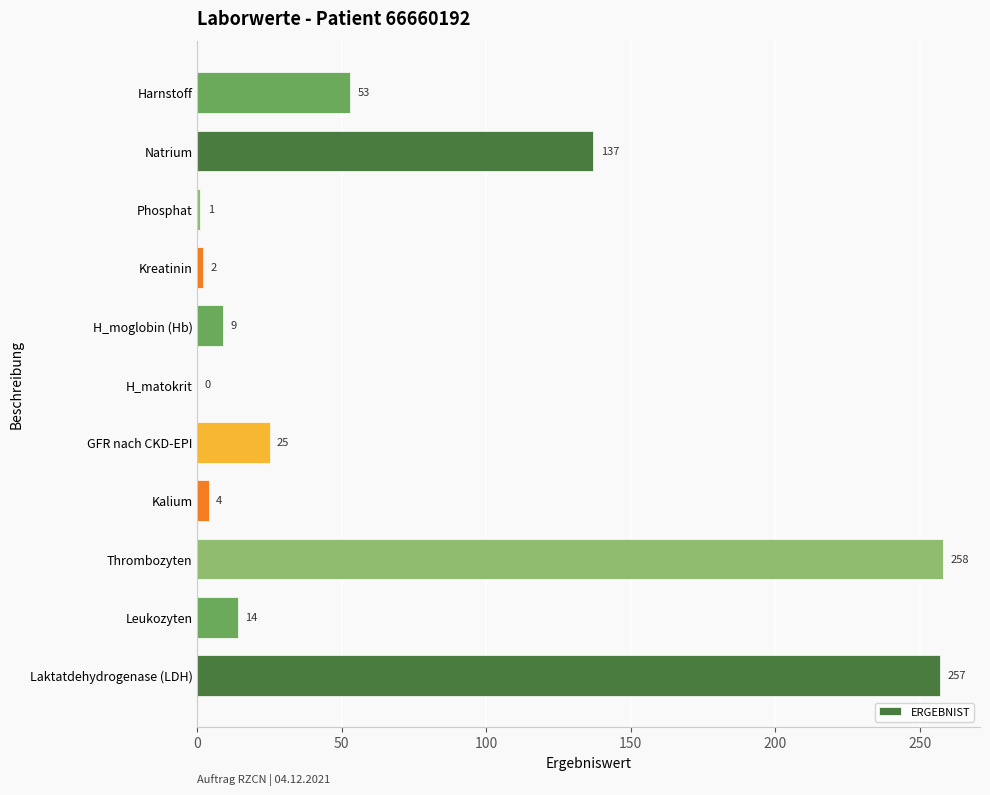

Reading bottom to top, what are all the values shown in this chart?

Laktatdehydrogenase (LDH)=257	Leukozyten=14	Thrombozyten=258	Kalium=4	GFR nach CKD-EPI=25	H_matokrit=0	H_moglobin (Hb)=9	Kreatinin=2	Phosphat=1	Natrium=137	Harnstoff=53